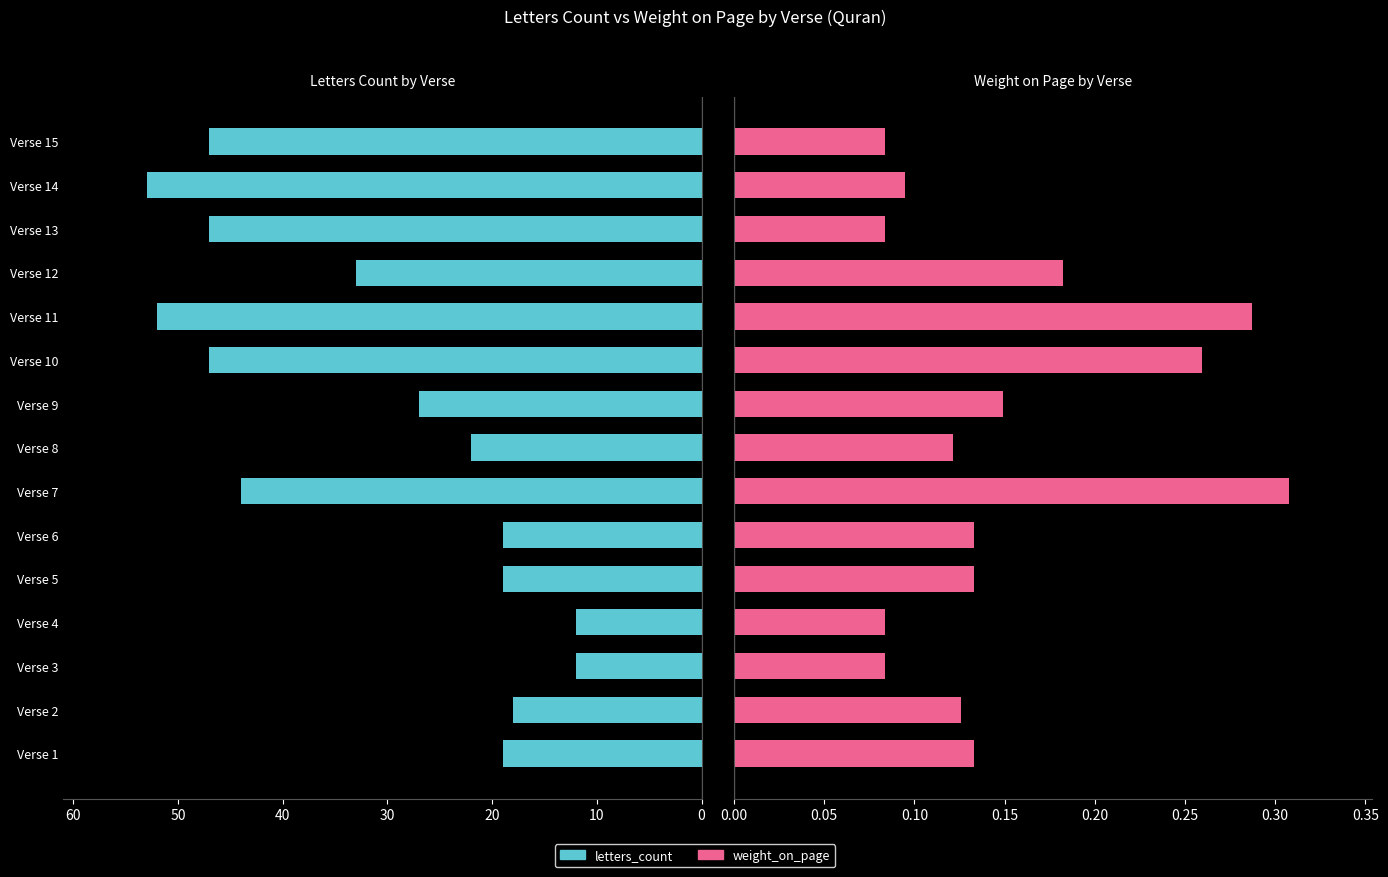

At how many categories does at least one series exceed 40?

6